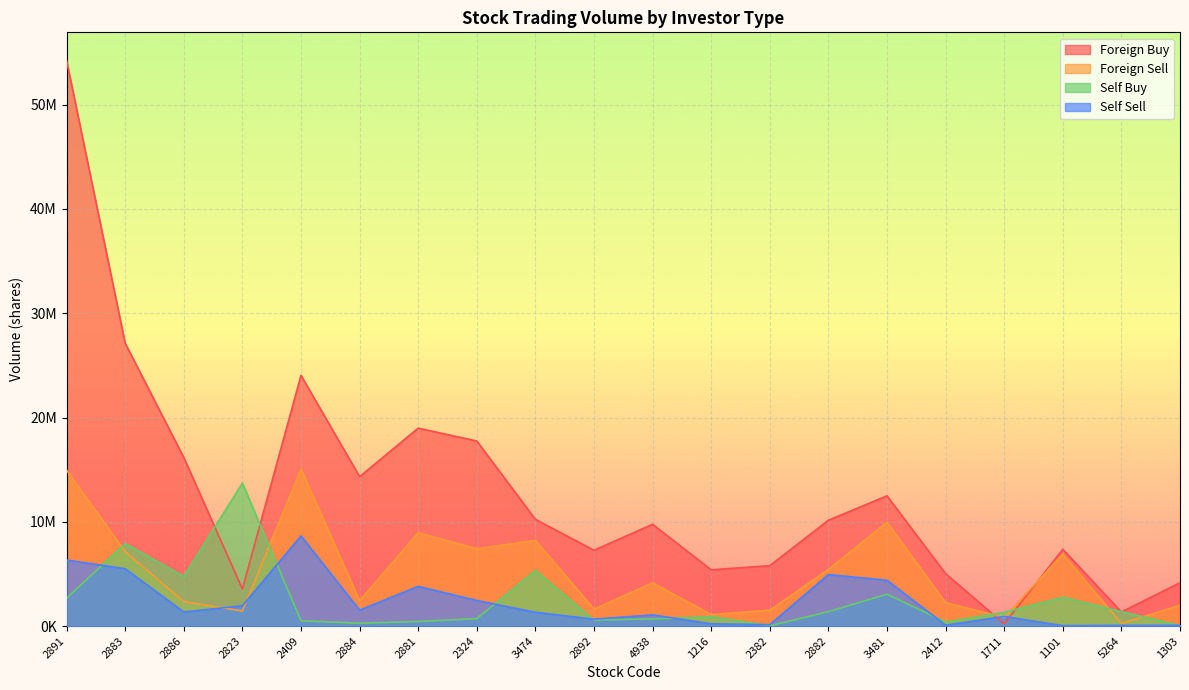

At which label does Self Sell first exceed 1351000?

2891